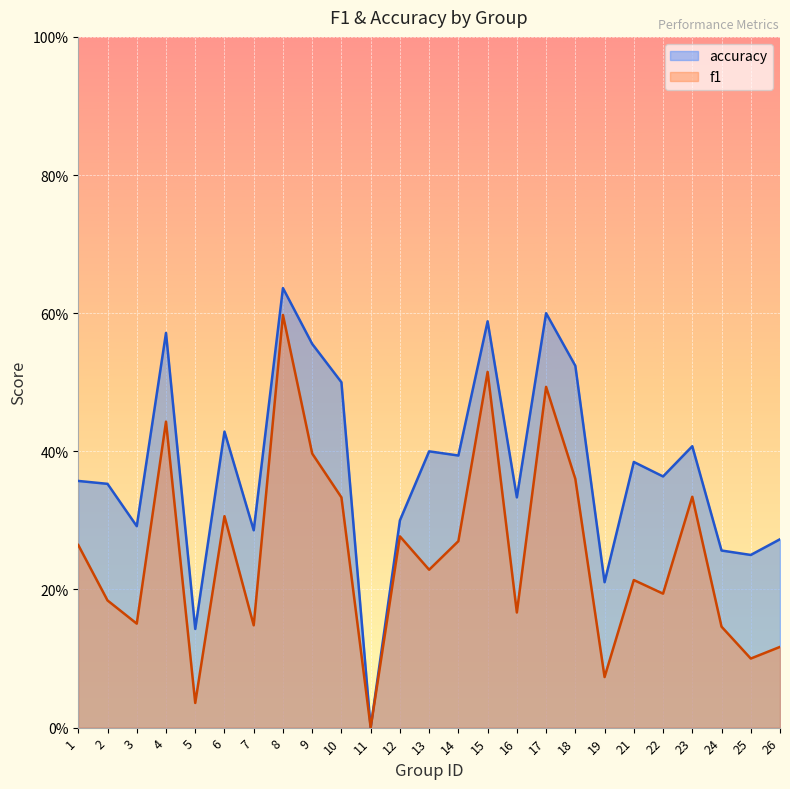

Which series has the largest range (max minus min)?

accuracy